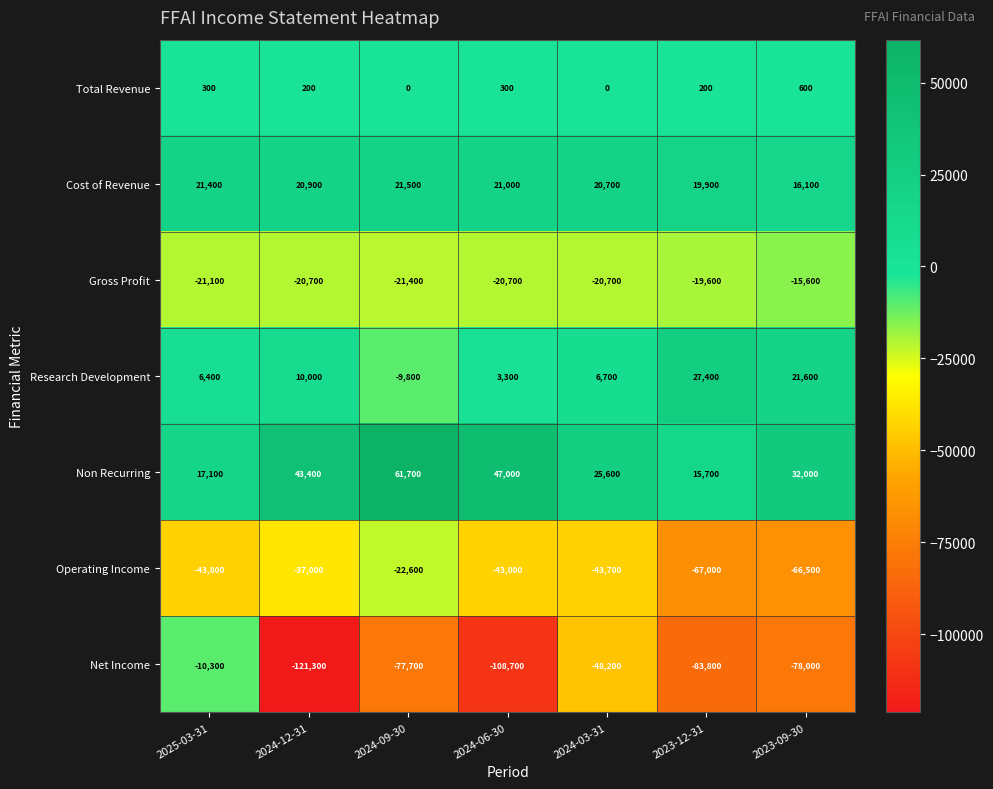

At 2024-03-31, list the series in order from smallest to largest.

Net Income, Operating Income, Gross Profit, Total Revenue, Research Development, Cost of Revenue, Non Recurring